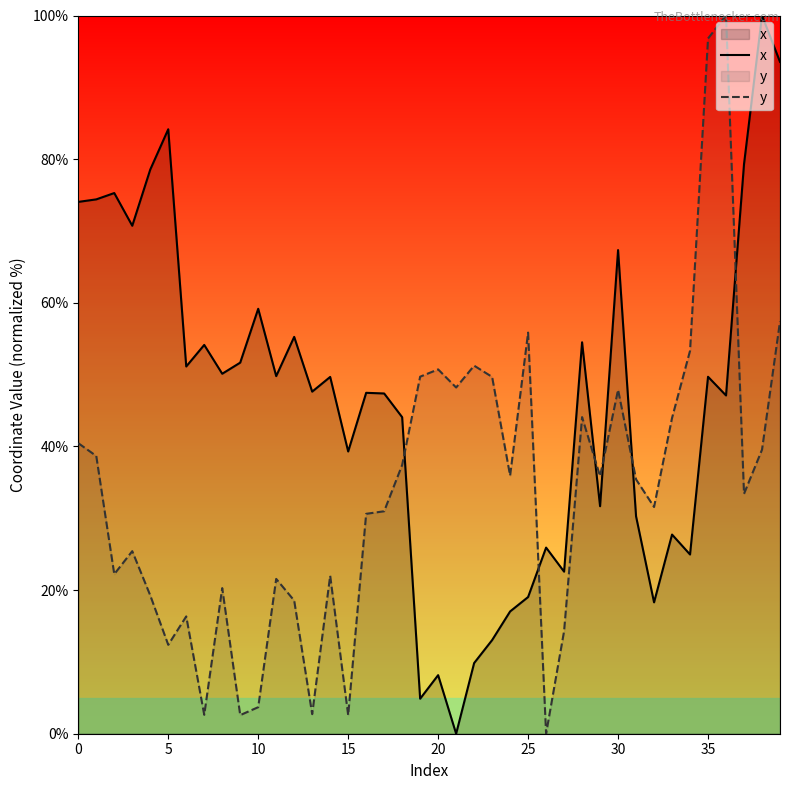

Does the chart display data point markers on the line(s)?

No